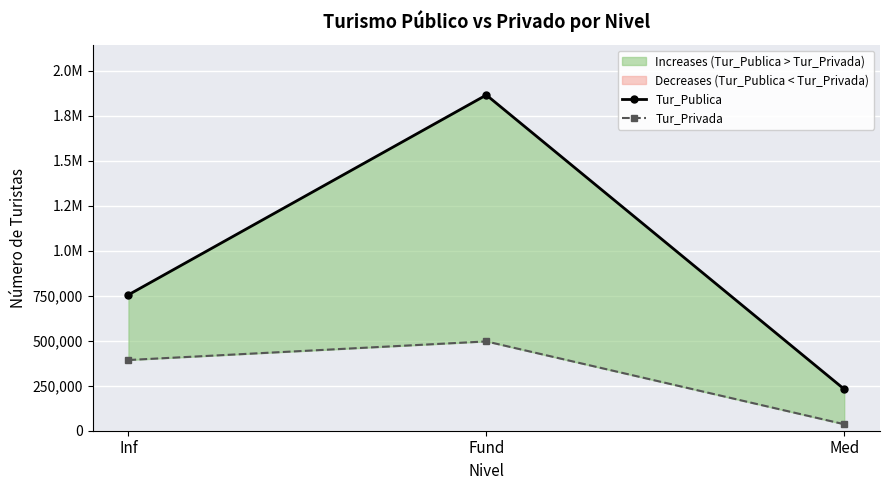

Count the Tur_Publica values in the range 230810 to 1864186.

3